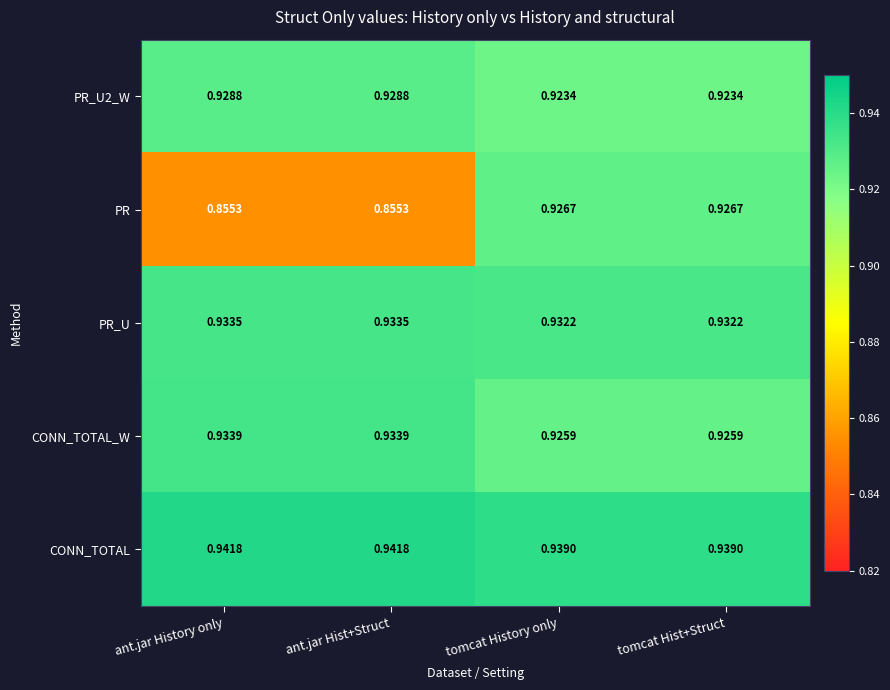

Which series has the widest spread of values?

PR